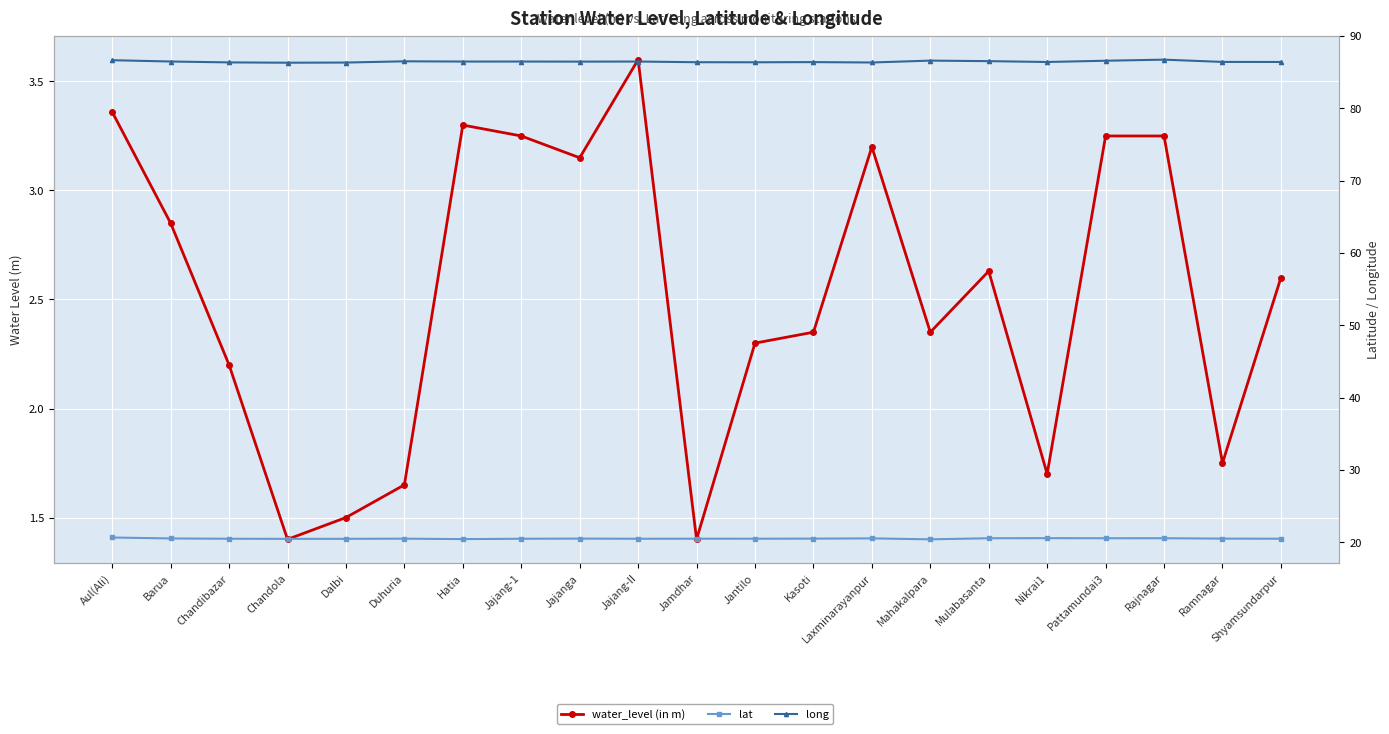

Between Hatia and Mahakalpara, which series saw the biggest shift?

water_level (in m)